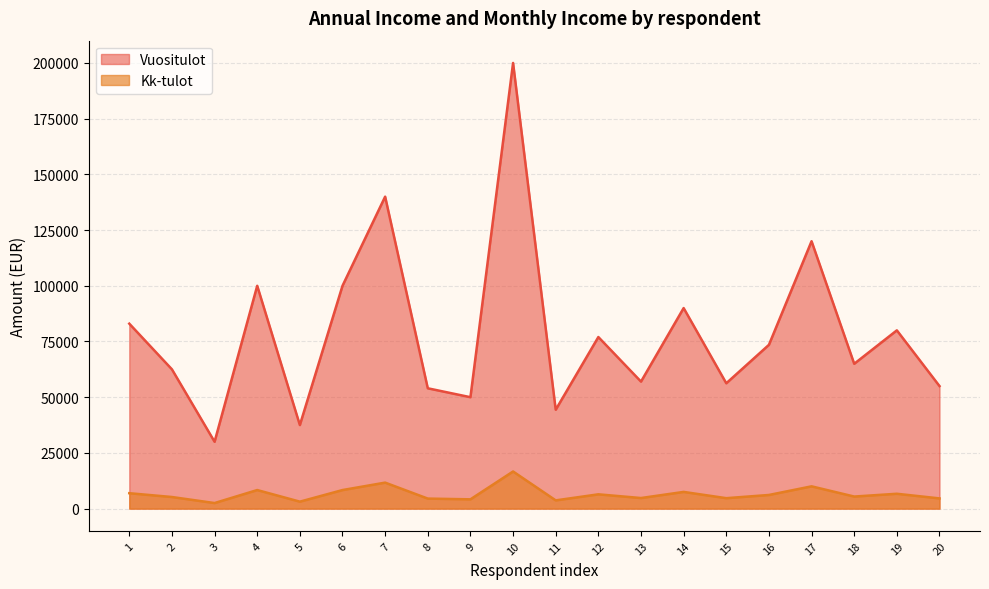

What is the total value across all series at 11?

48072.9